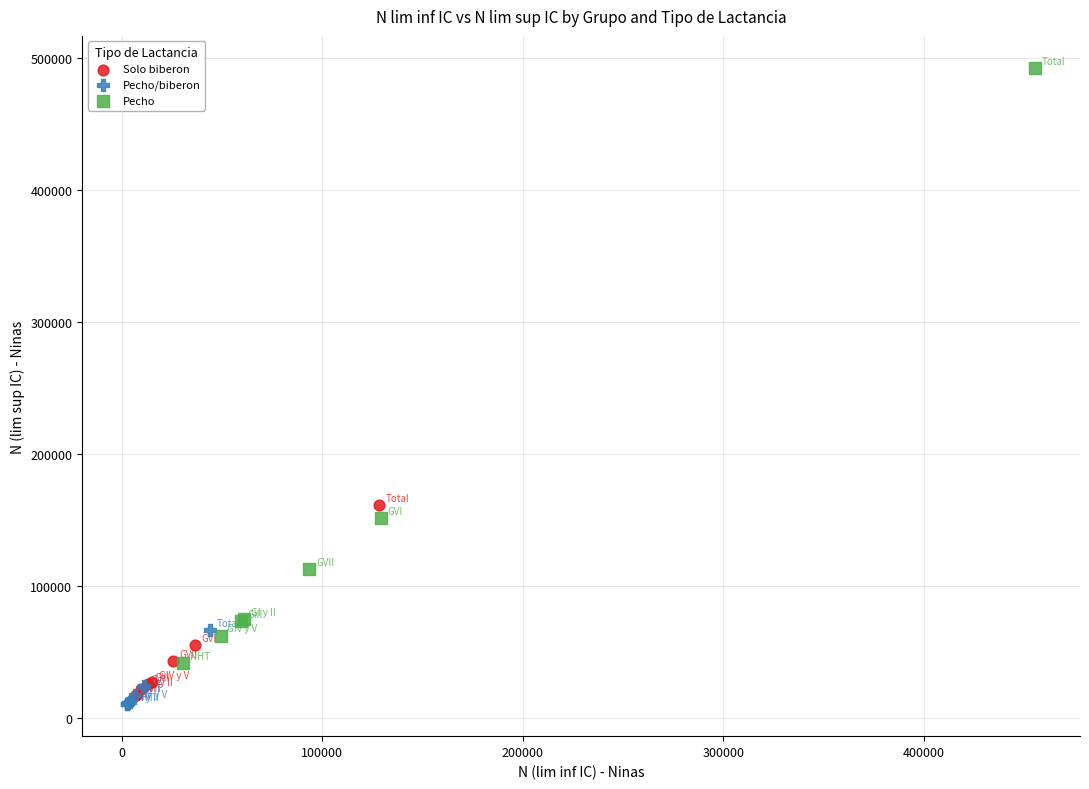

What are all the series names shown in the legend?

Solo biberon, Pecho/biberon, Pecho